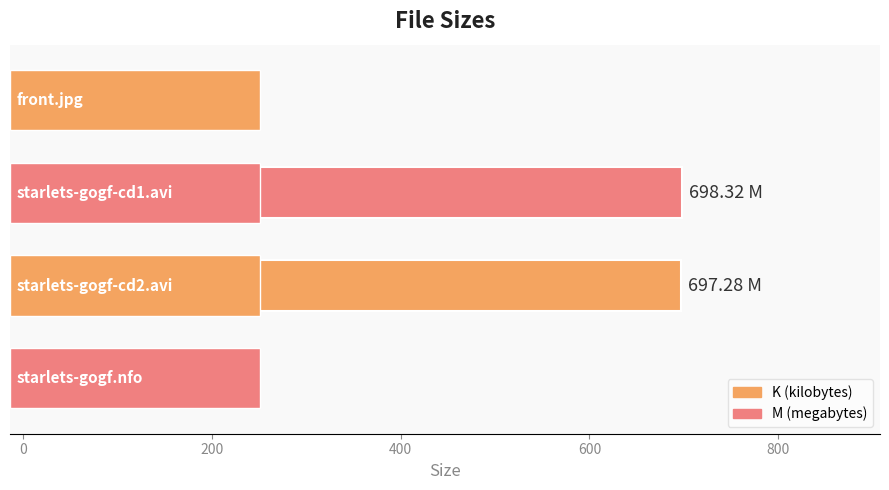

Which has a higher value, front.jpg or starlets-gogf.nfo?

front.jpg